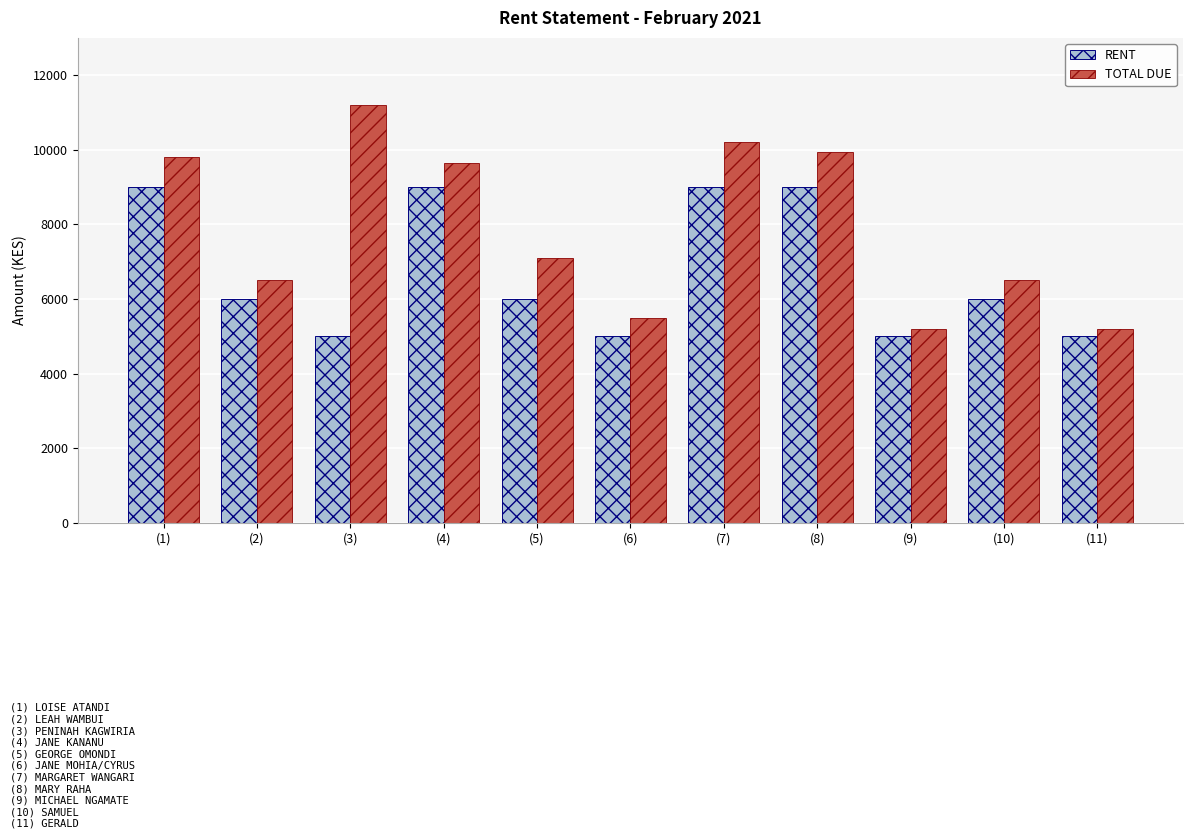

What is the greatest value displayed?

11200